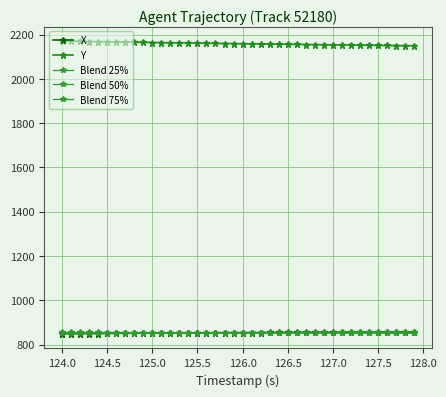

What is the lowest value of the Blend 50% series?

853.1